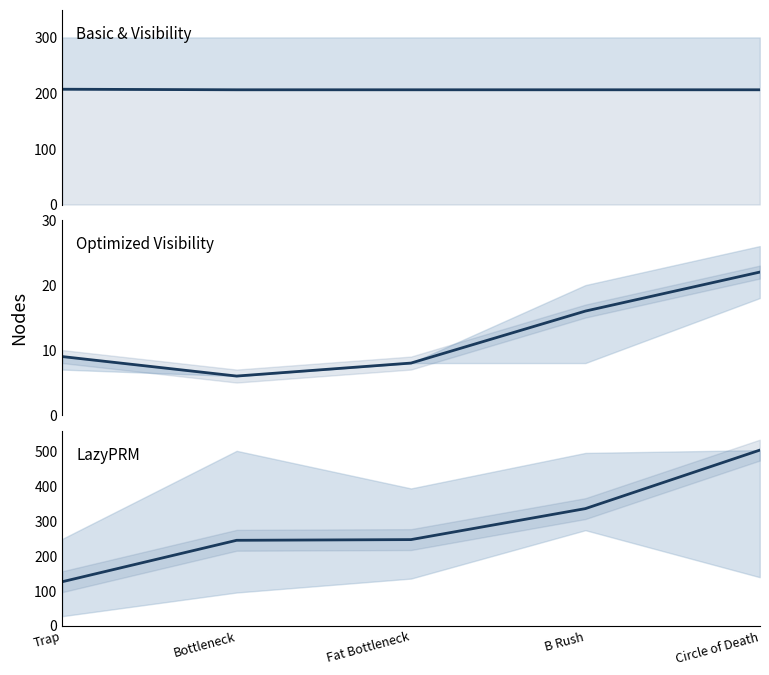

The value of LazyPRM Nodes at B Rush is 142. True or false?

False